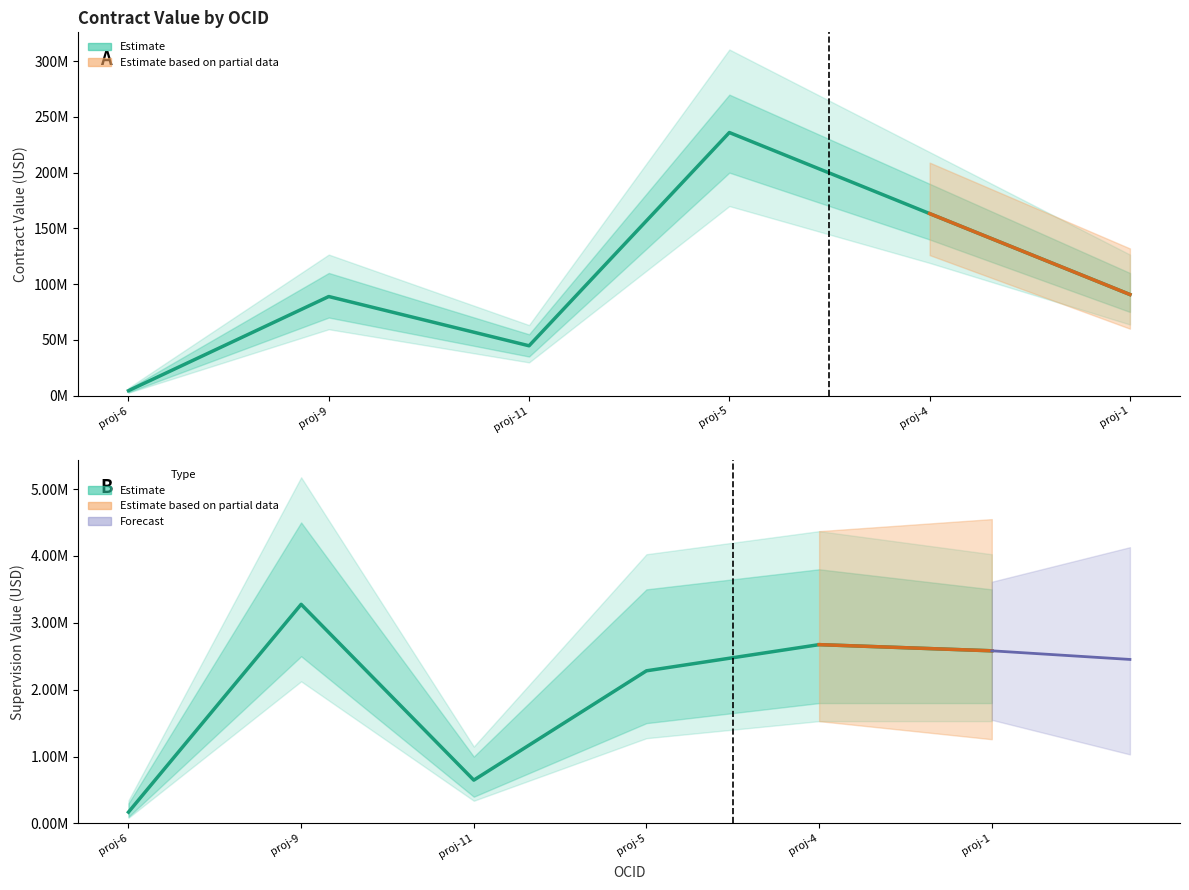

Between proj-6 and proj-4, which series saw the biggest shift?

Contract Value (Estimate)